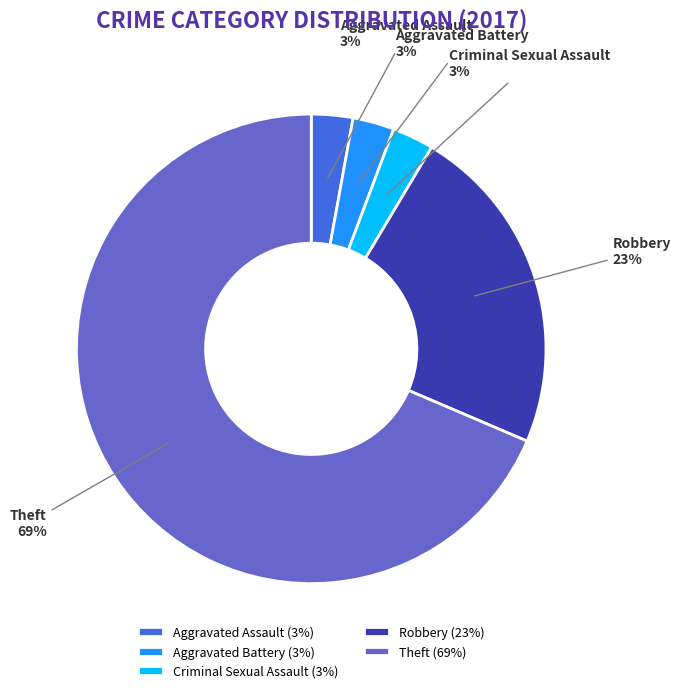

True or false: Aggravated Battery accounts for 3% of the total.

True